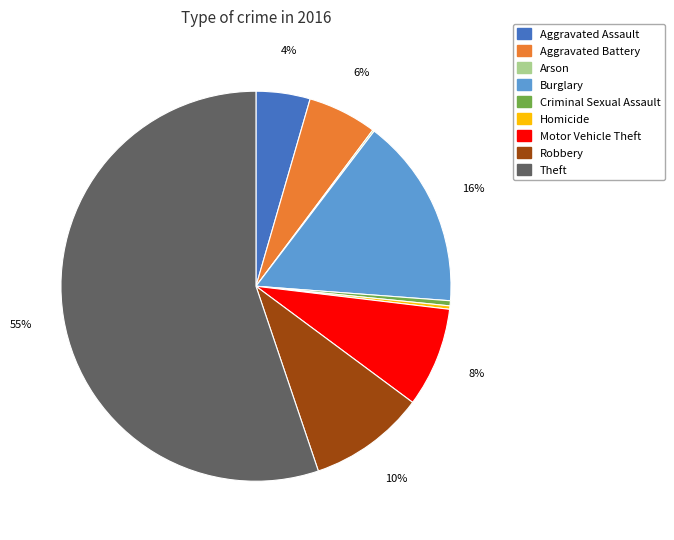

Does any single category account for the majority?

Yes